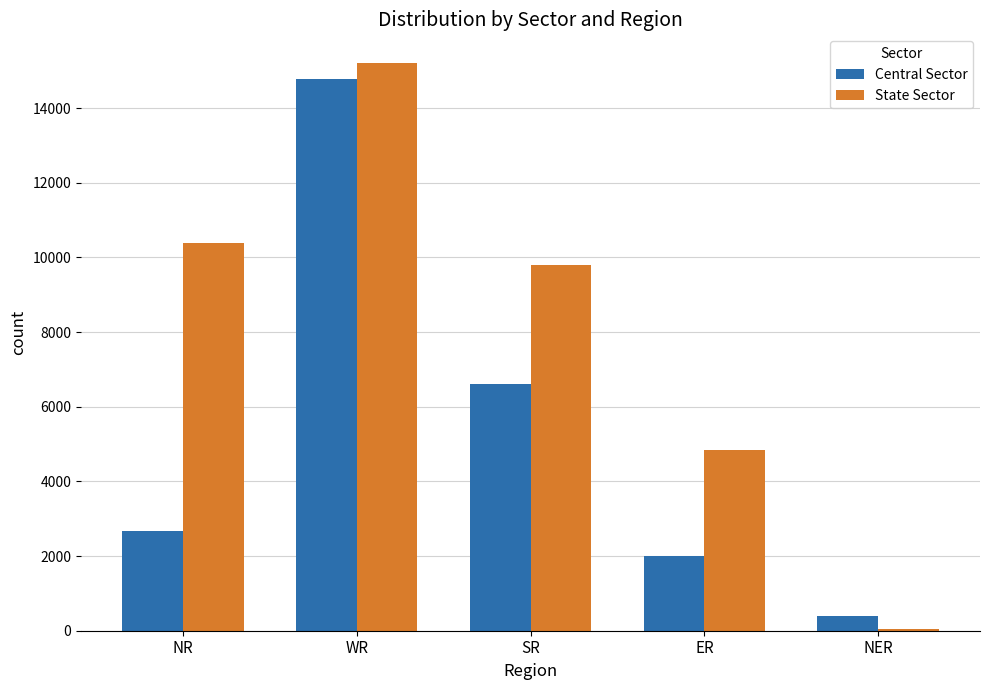

List the series in order of their overall mean, lowest first.

Central Sector, State Sector